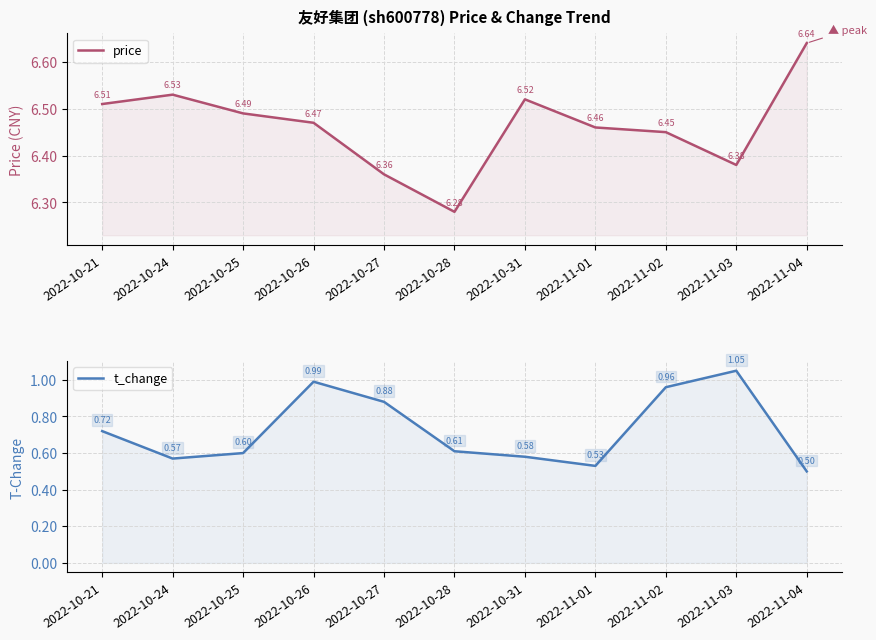

What is the highest value of the t_change series?

1.1